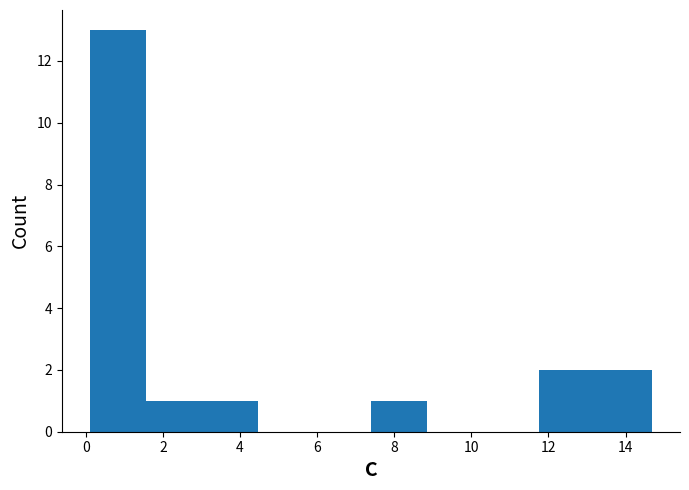

What is the height of the bar covering 11.8 to 13.2 on the x-axis? Neither the bar edges nor the heights are printed on the chart, so give them approximately, as read against the axes.

2